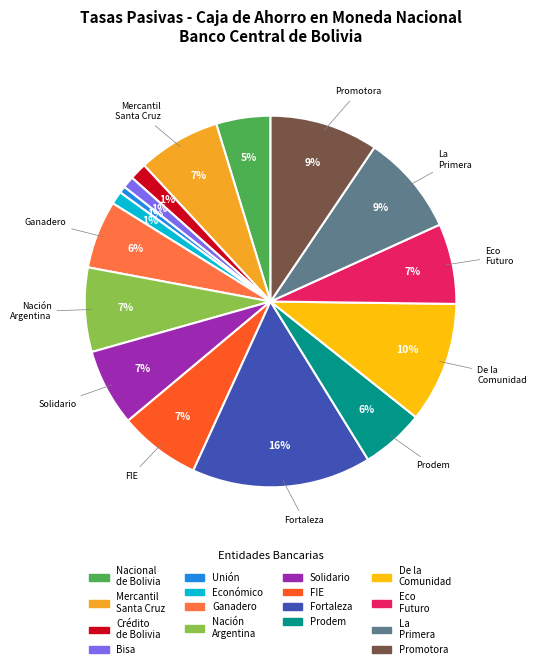

Does any single category account for the majority?

No